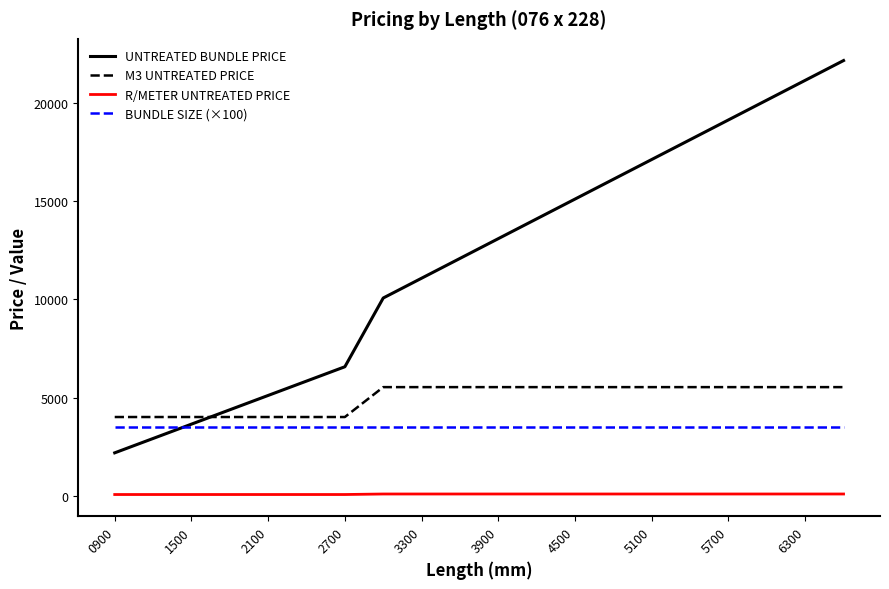

Which series has the largest range (max minus min)?

UNTREATED BUNDLE PRICE